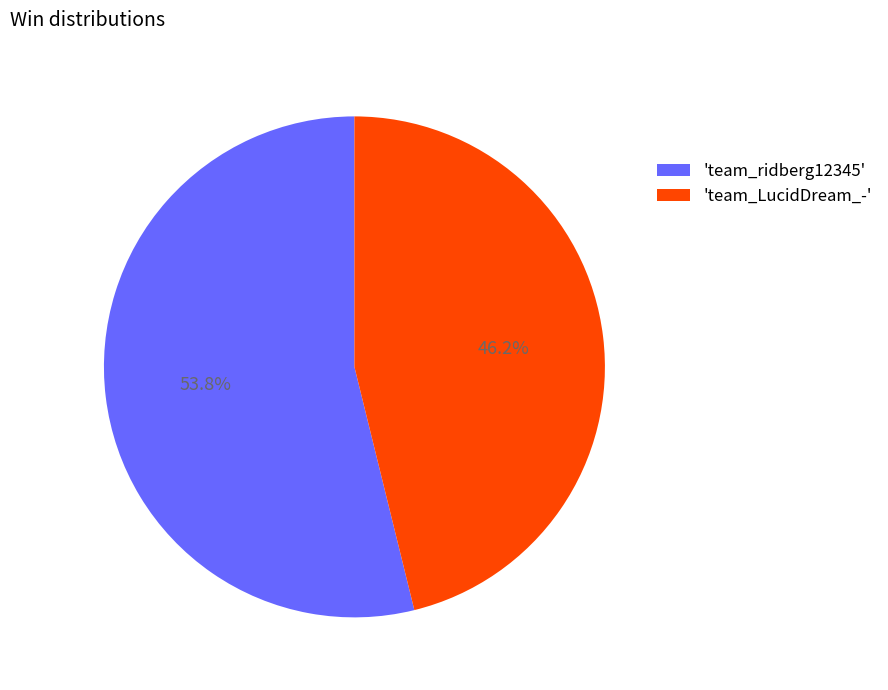

Does any single category account for the majority?

Yes